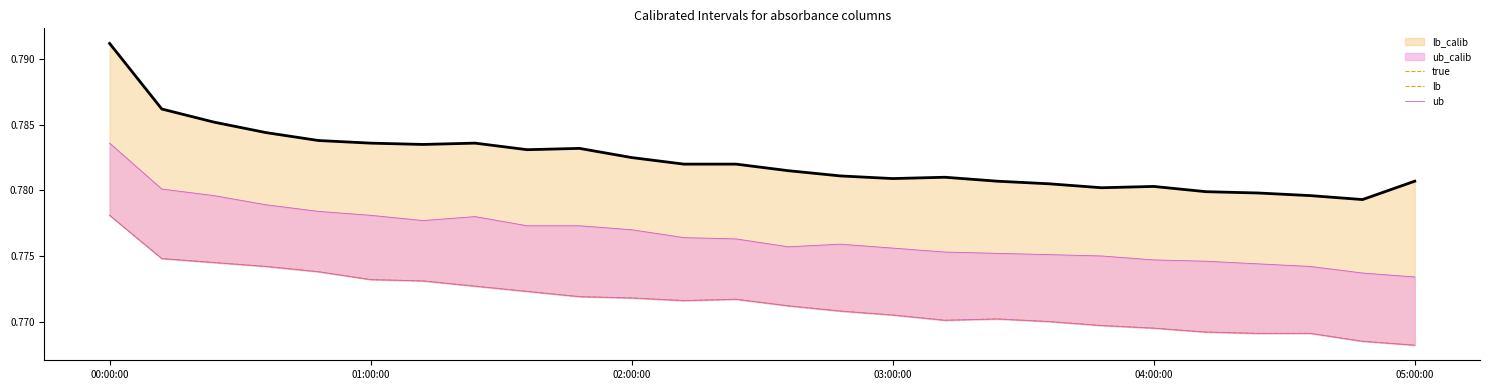

What is the greatest value displayed?

0.8